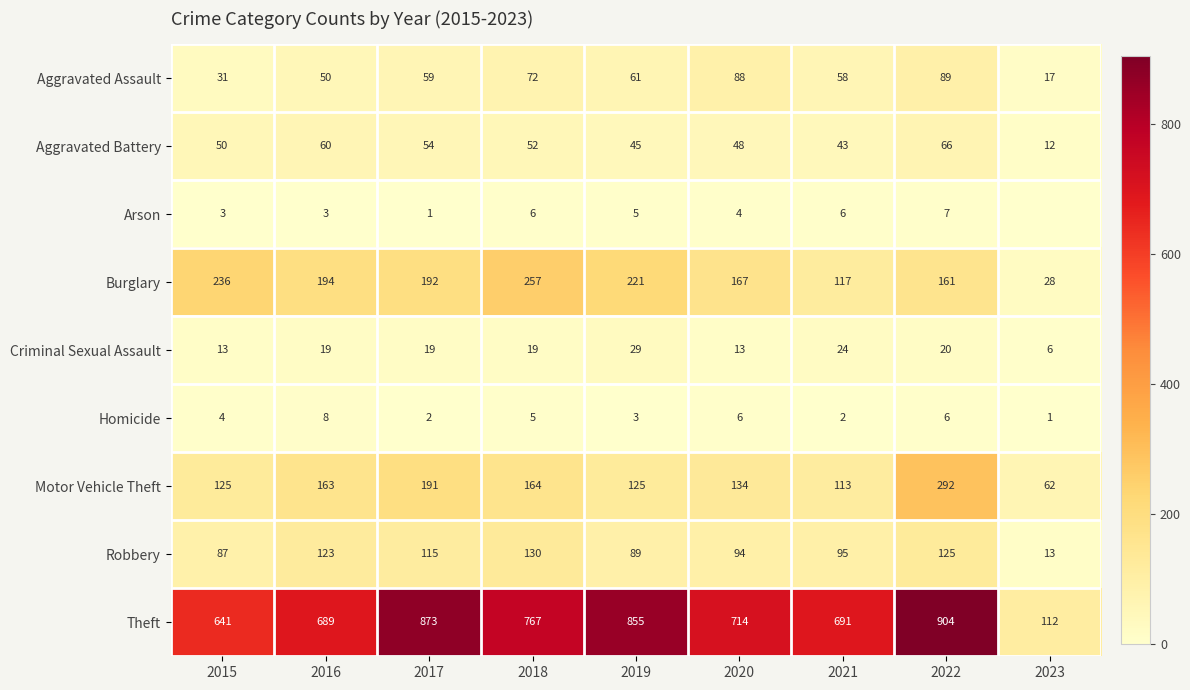

Which has a higher value, 2016 or 2018?

2018